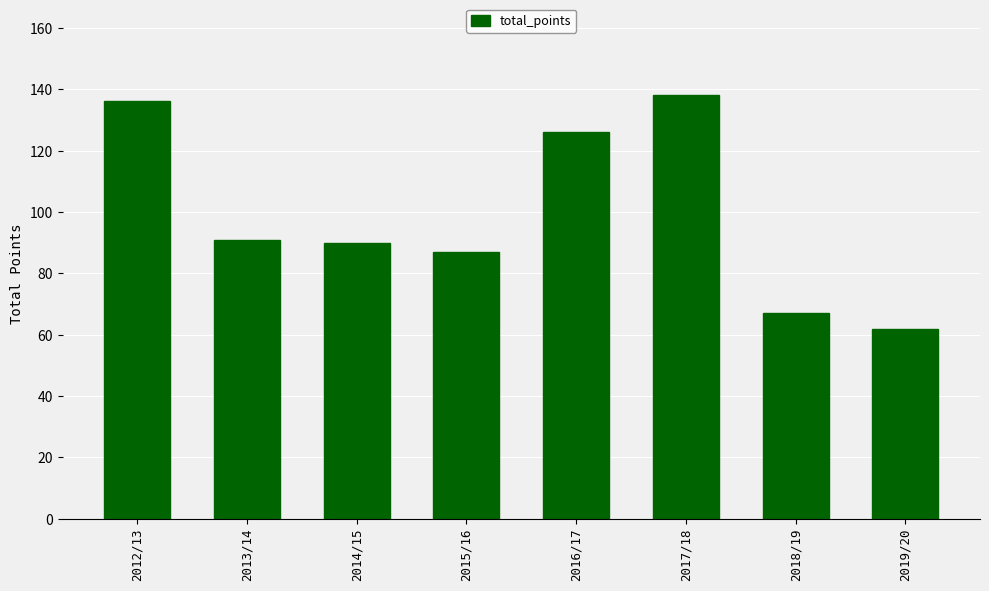

At which category does the chart reach its peak across all series?

2017/18